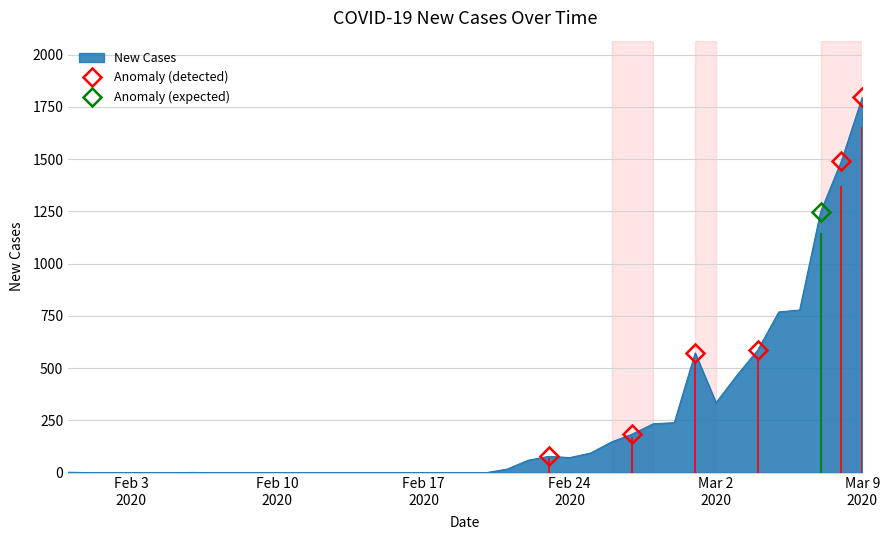

Between 2020-02-04 and 2020-02-13, which is larger?

2020-02-04